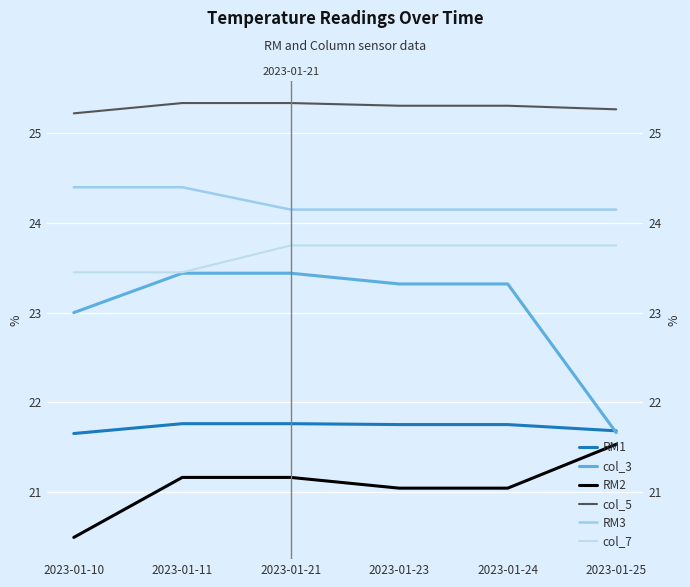

What are all the series names shown in the legend?

RM1, col_3, RM2, col_5, RM3, col_7